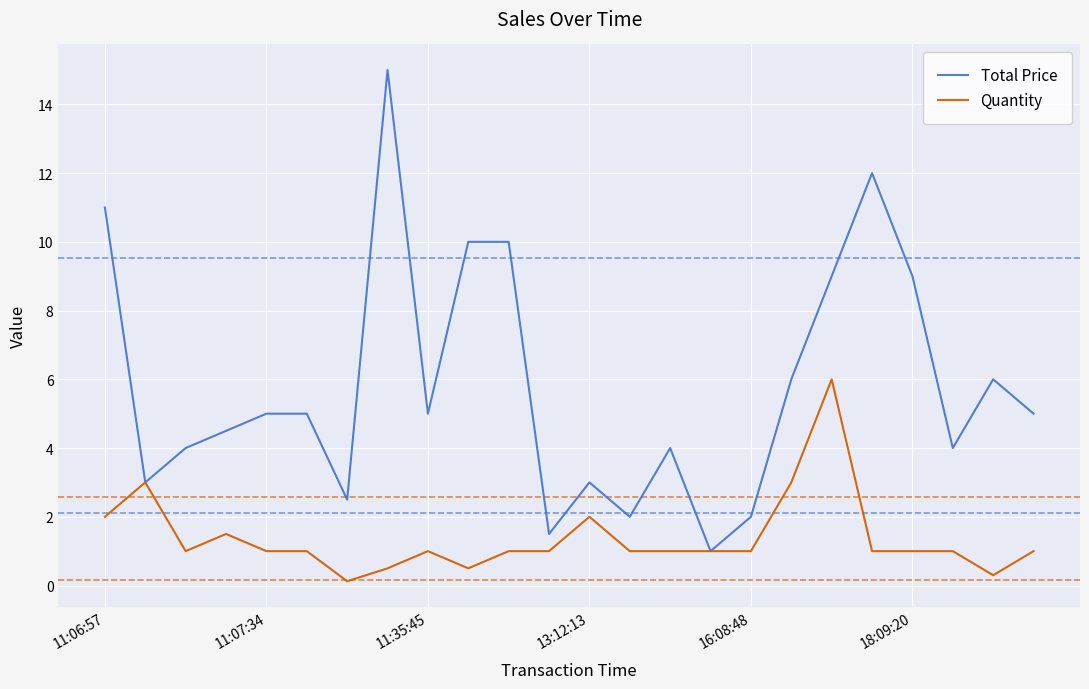

What is the sum of all Quantity values?

32.9